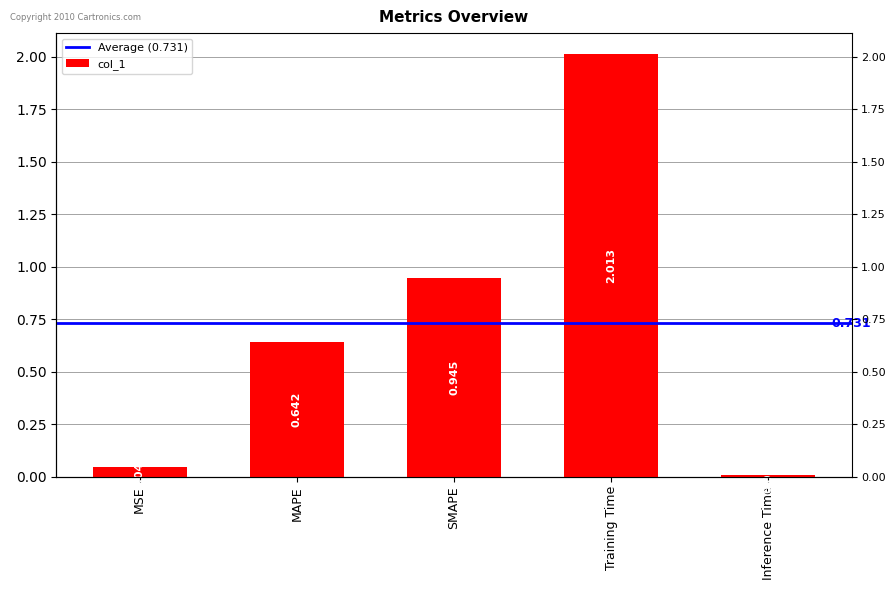

What is the difference between the maximum and second lowest values?

2.0